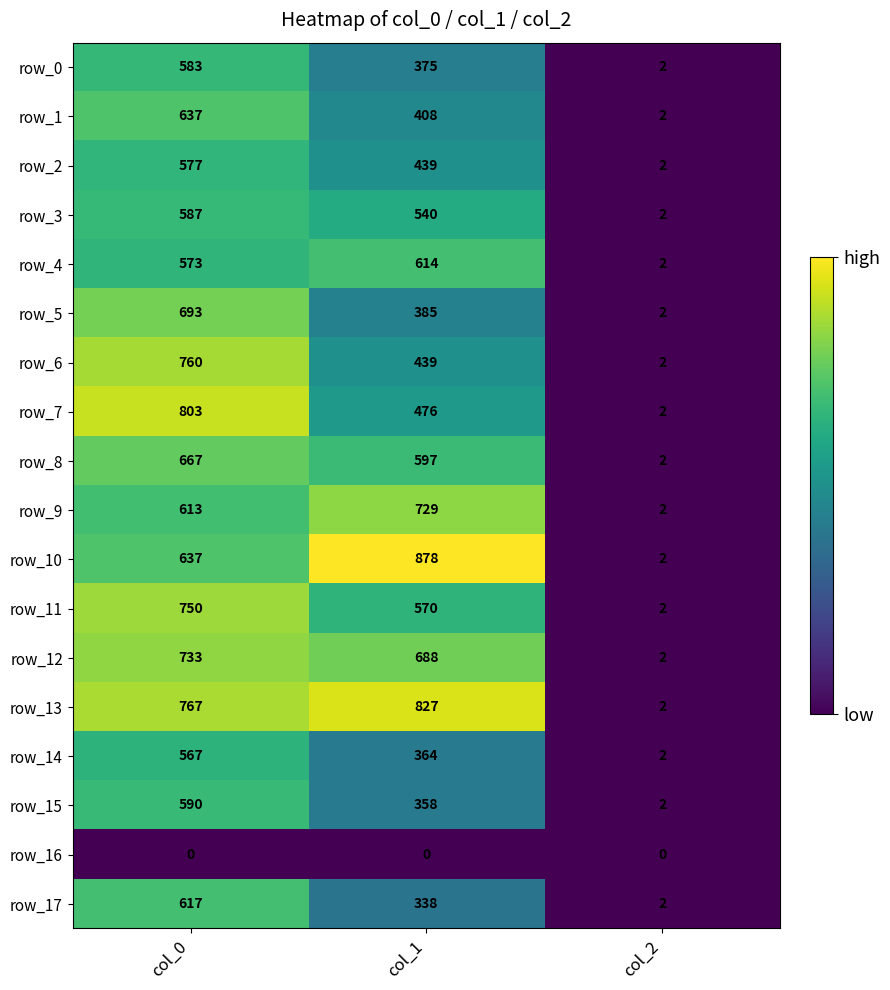

Which series has the largest range (max minus min)?

row_10